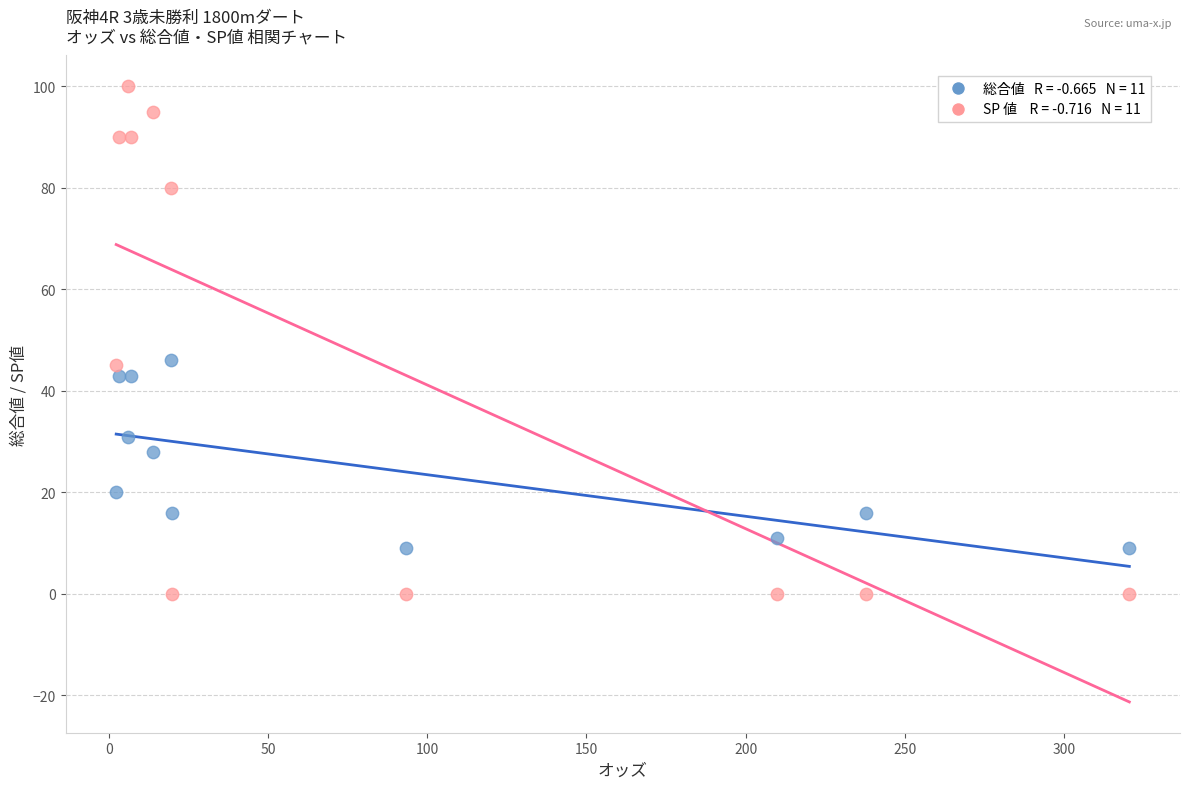

Across all data points, what is the range of Y values (max minus min)?

100